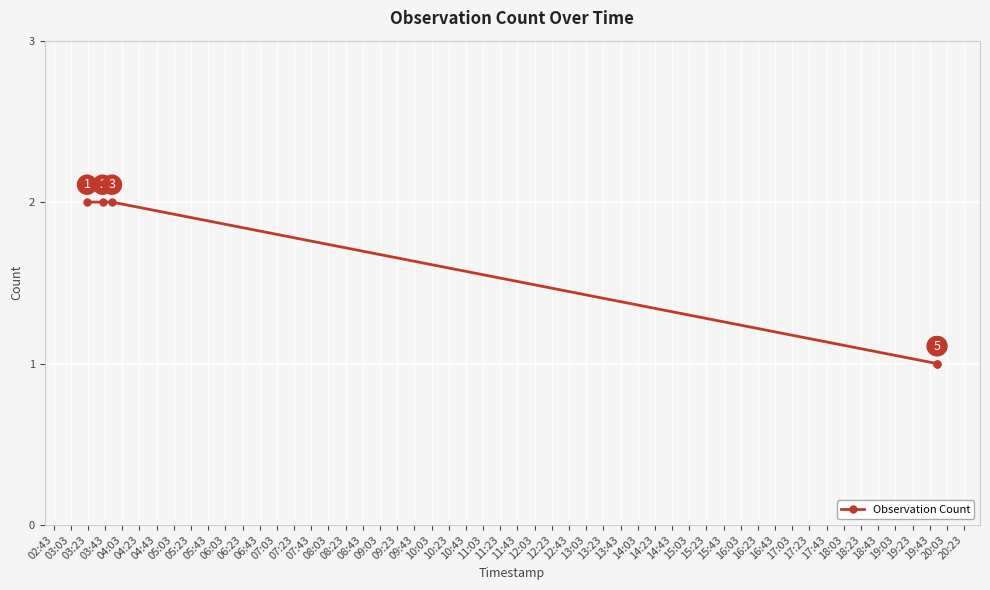

What is the sum of all values?

8